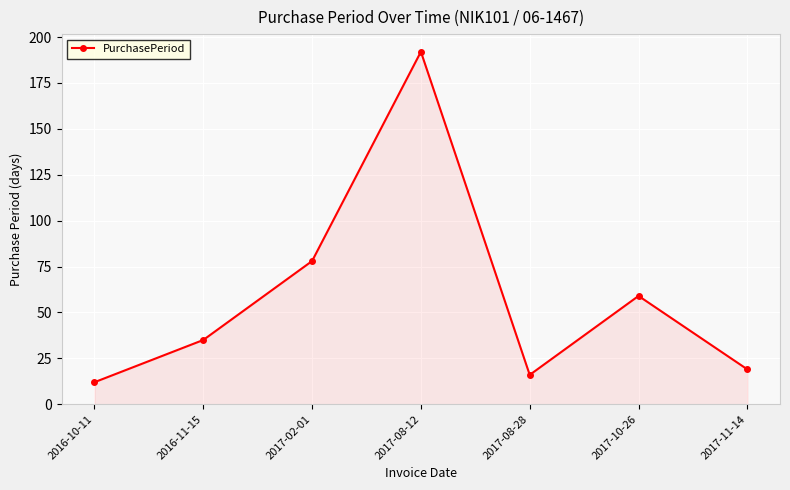

Reading left to right, extract all data points from this chart.

2016-10-11=12	2016-11-15=35	2017-02-01=78	2017-08-12=192	2017-08-28=16	2017-10-26=59	2017-11-14=19